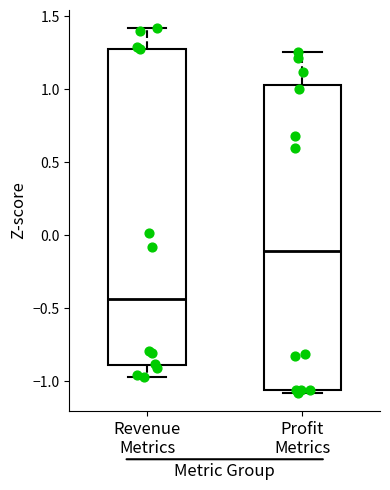

Which box has the highest median line?

Profit Metrics